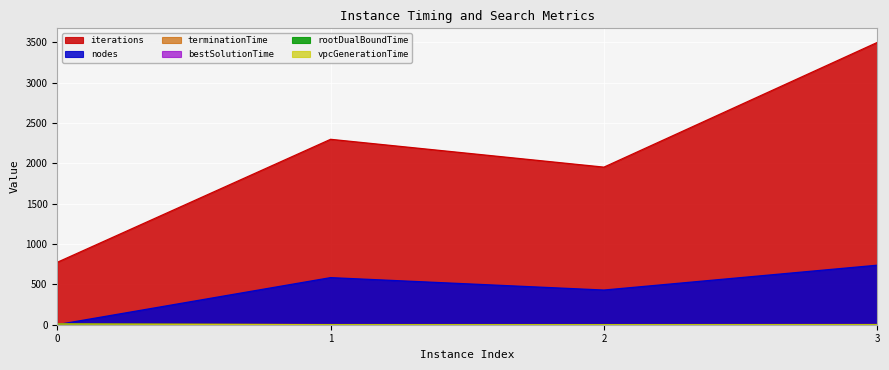

True or false: nodes and iterations cross at least once.

False